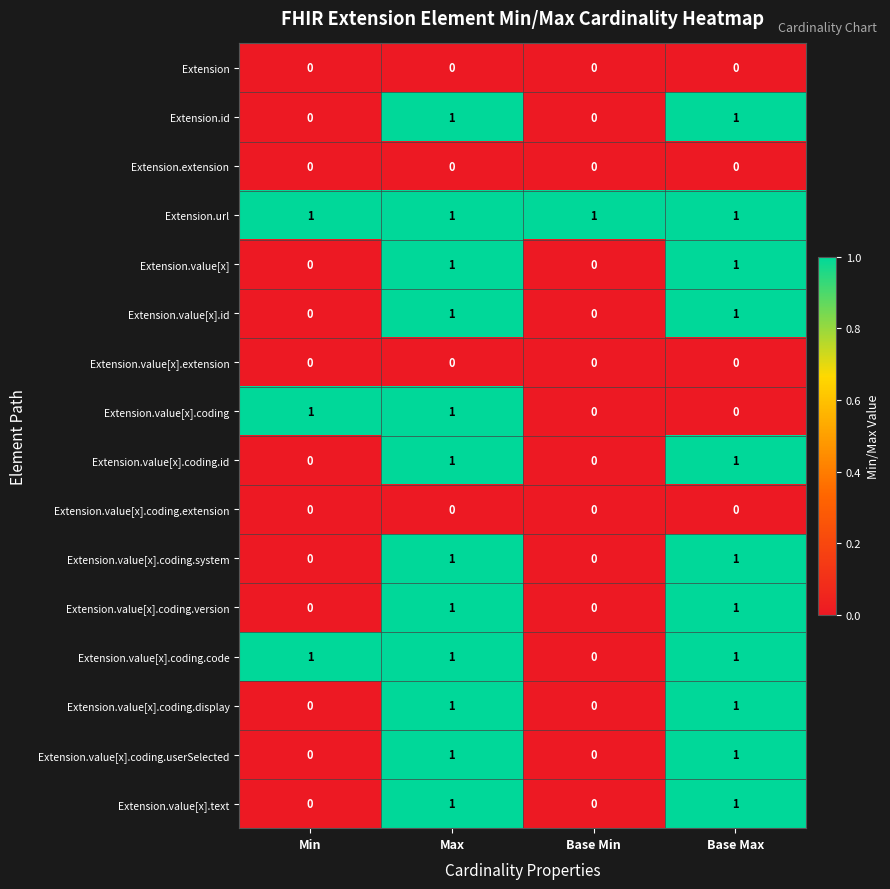

Is the value of Extension.value[x].coding.id at Base Min greater than the value of Extension.value[x].coding.userSelected at Base Max?

No